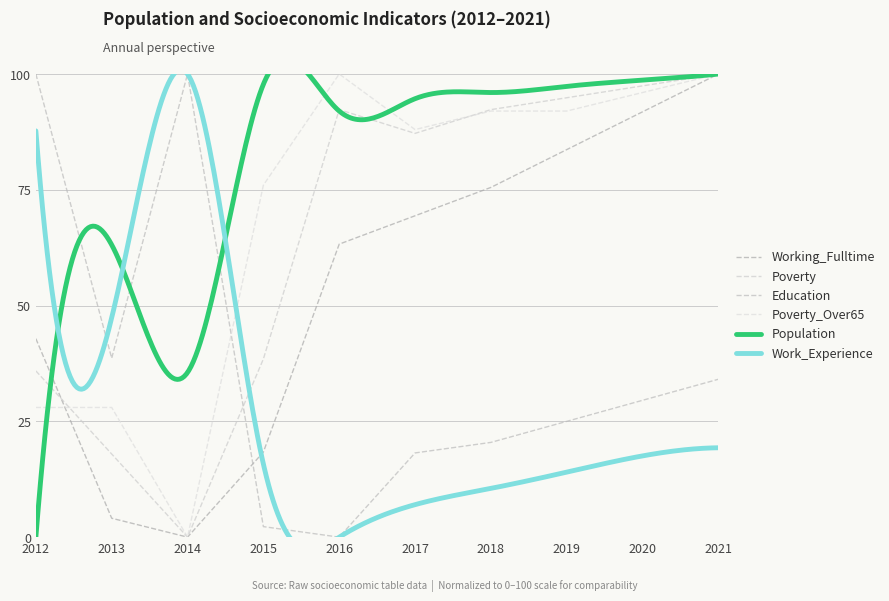

Is it true that Working_Fulltime equals 42.9 at 2012?

True